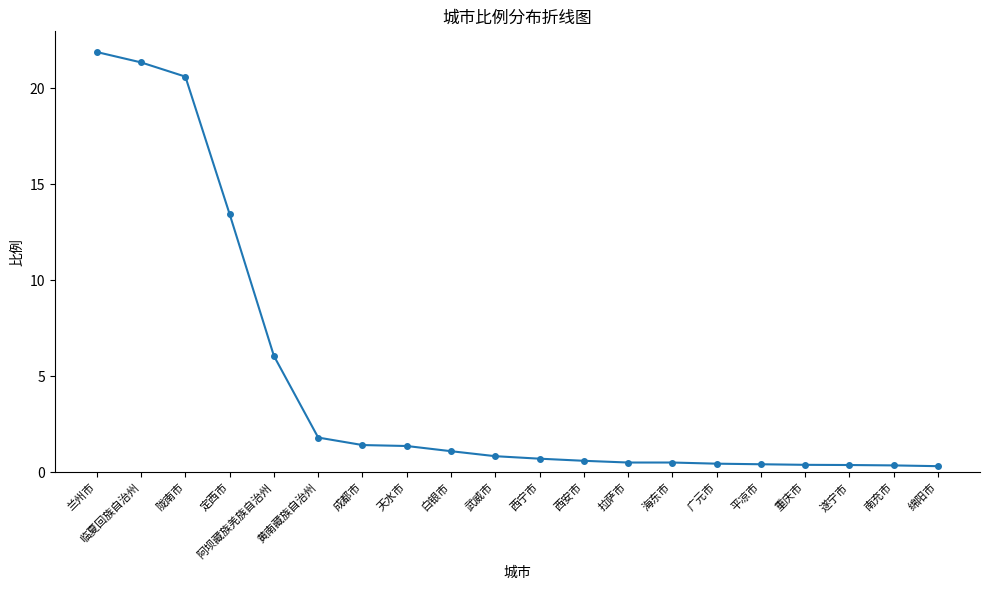

What is the difference between the maximum and second lowest values?

21.5